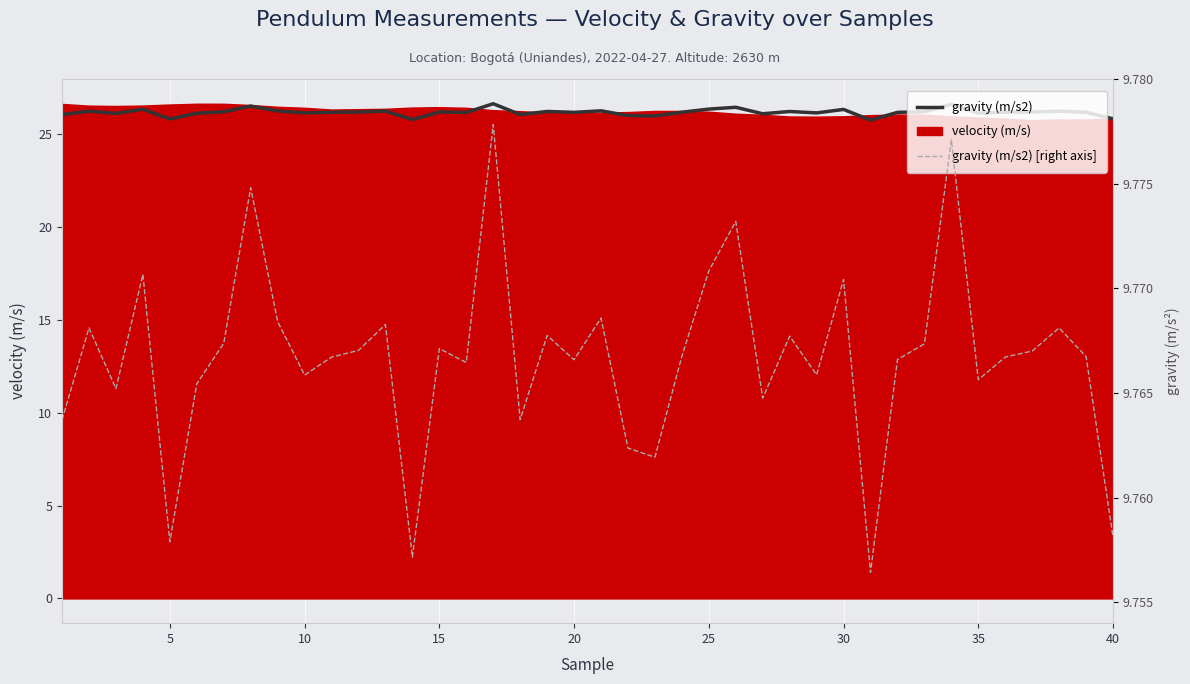

Count the gravity (m/s2) [right] values in the range 9 to 10.

40